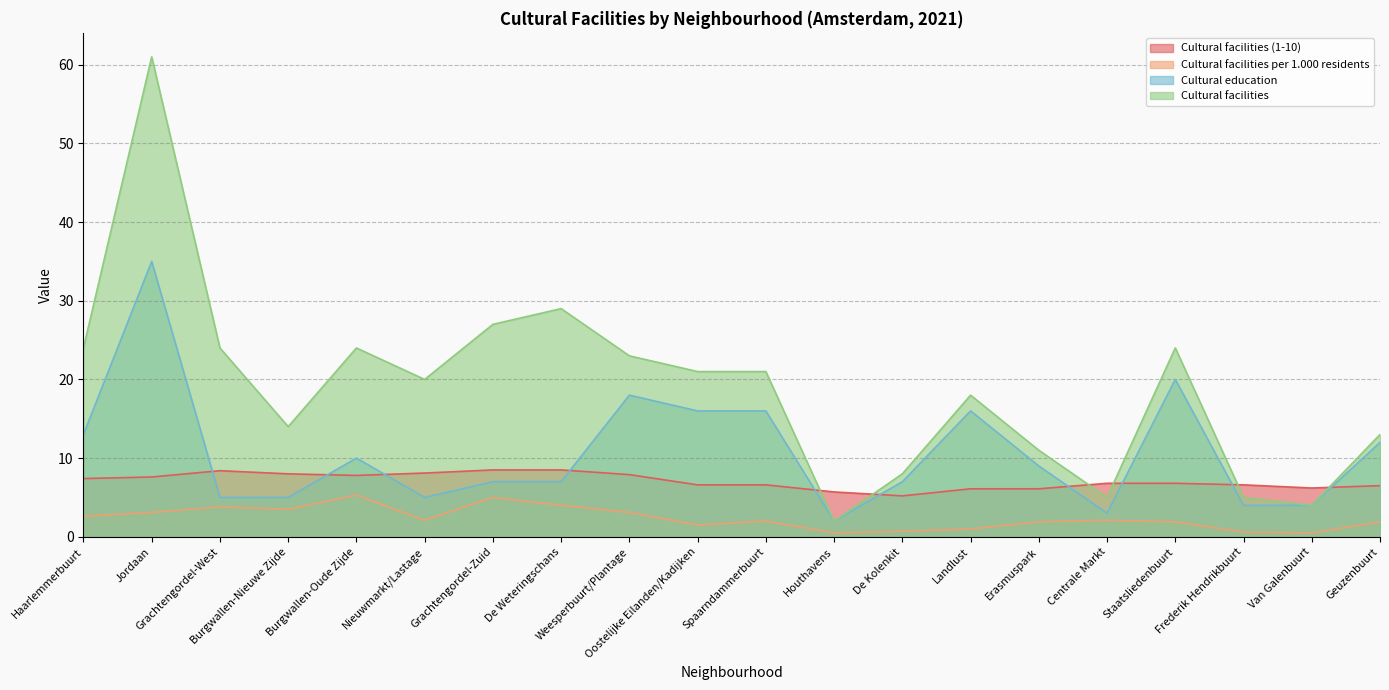

How many lines are shown in the chart?

4